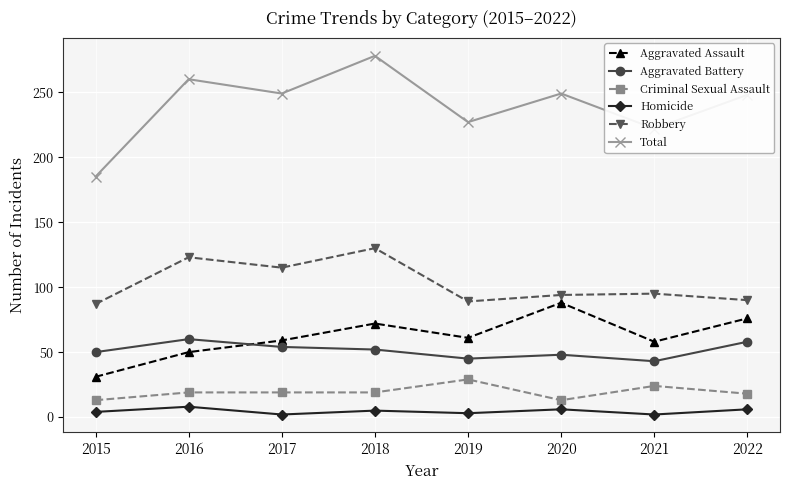

At which category does Homicide reach its first local valley?

2017